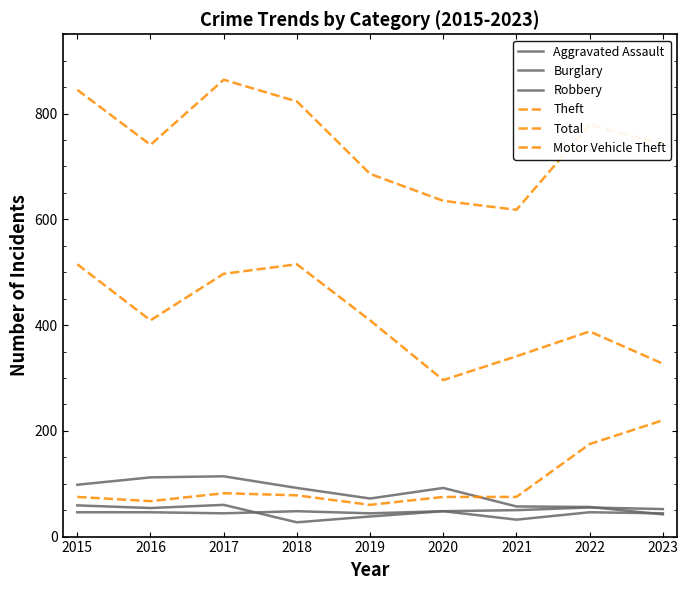

How many lines are shown in the chart?

6